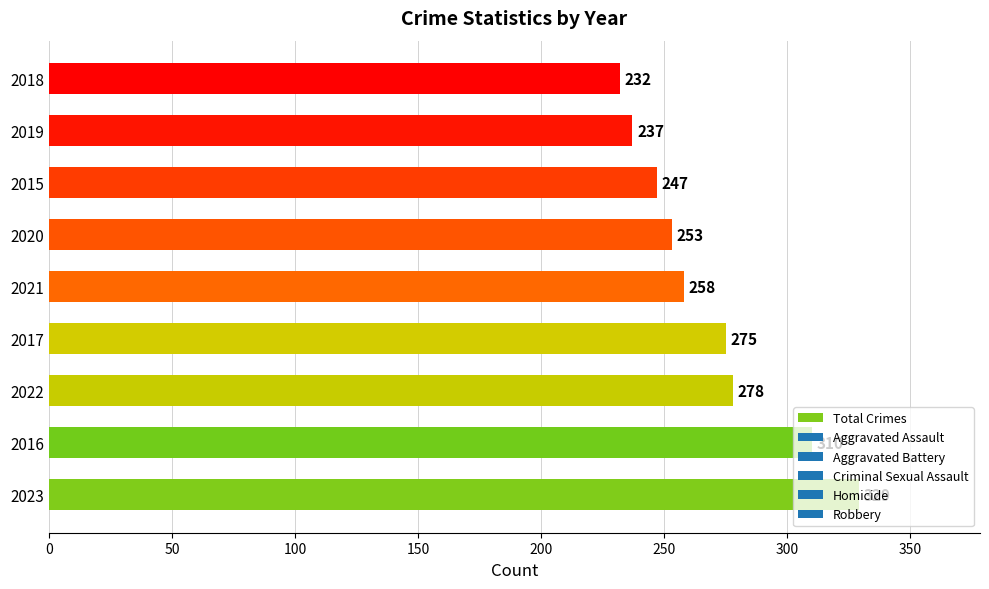

Is it true that the value at 2020 is 253?

True